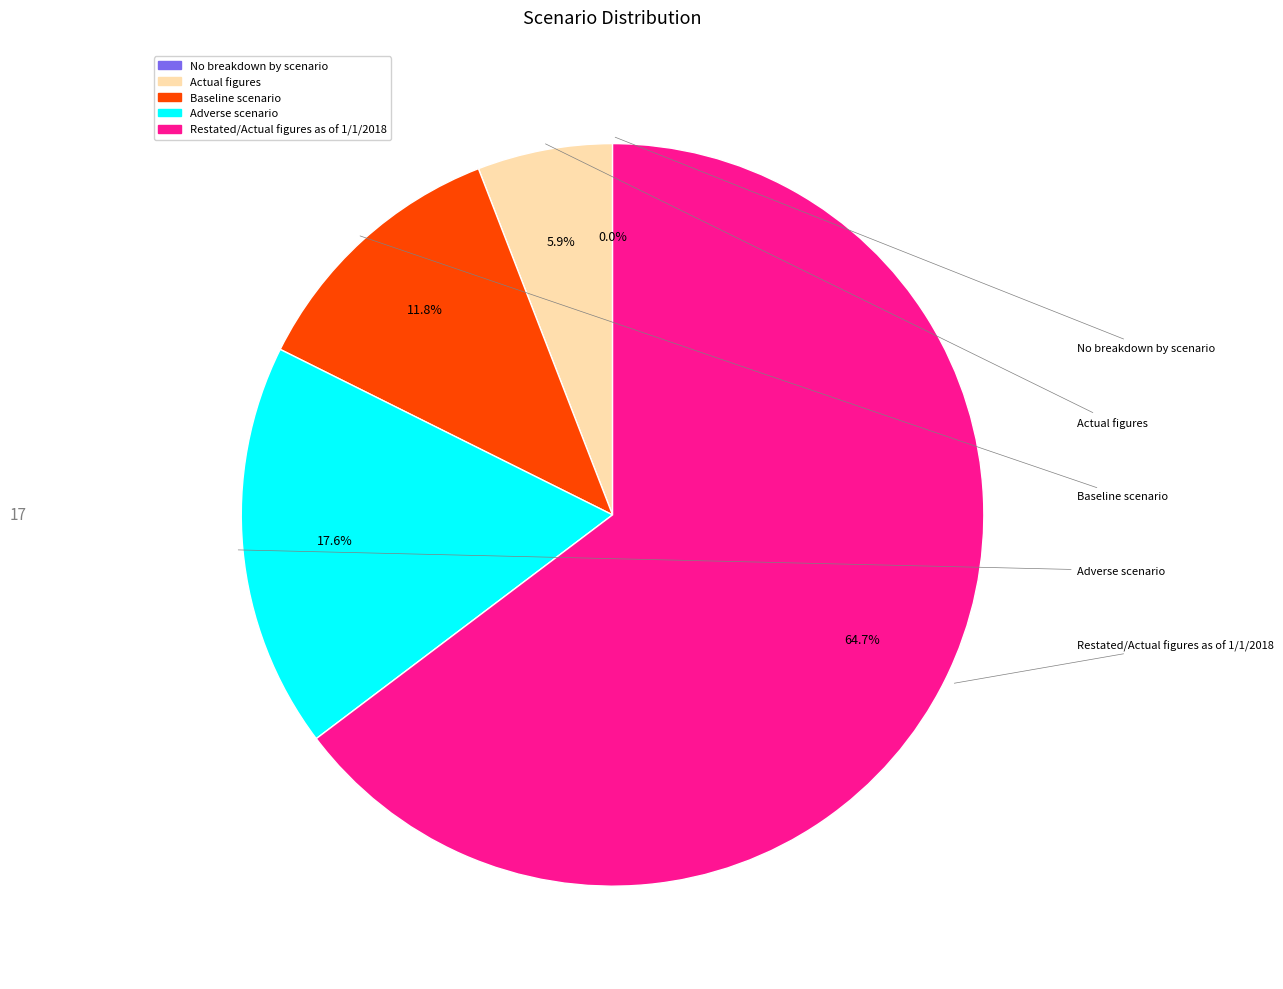

To the nearest percent, what is the difference between the largest and smallest slice percentages?

65%